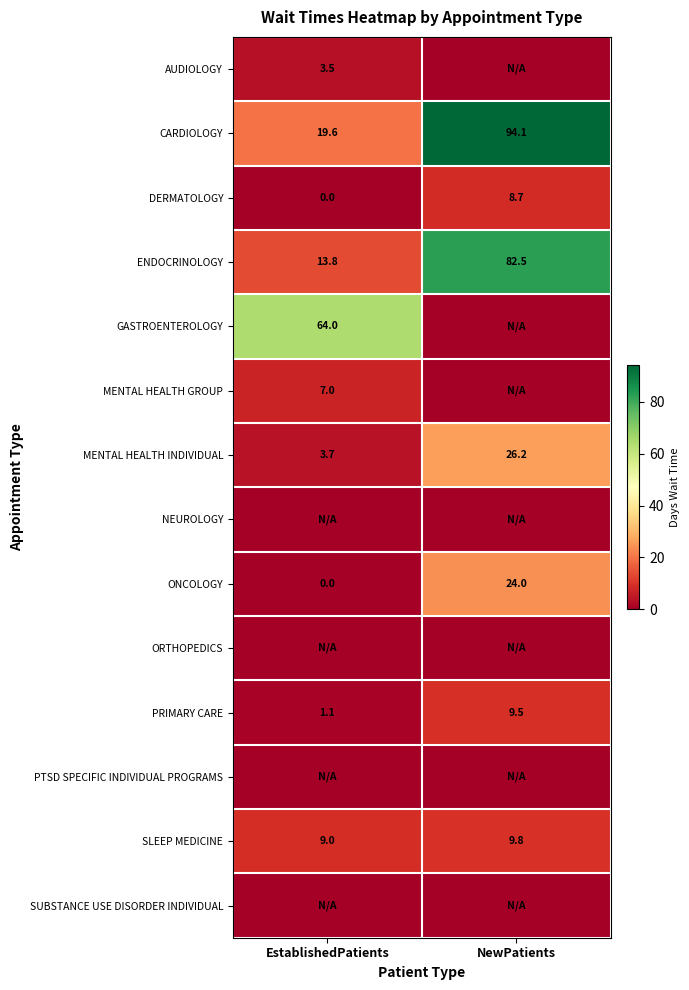

At which label does PRIMARY CARE reach its minimum?

EstablishedPatients